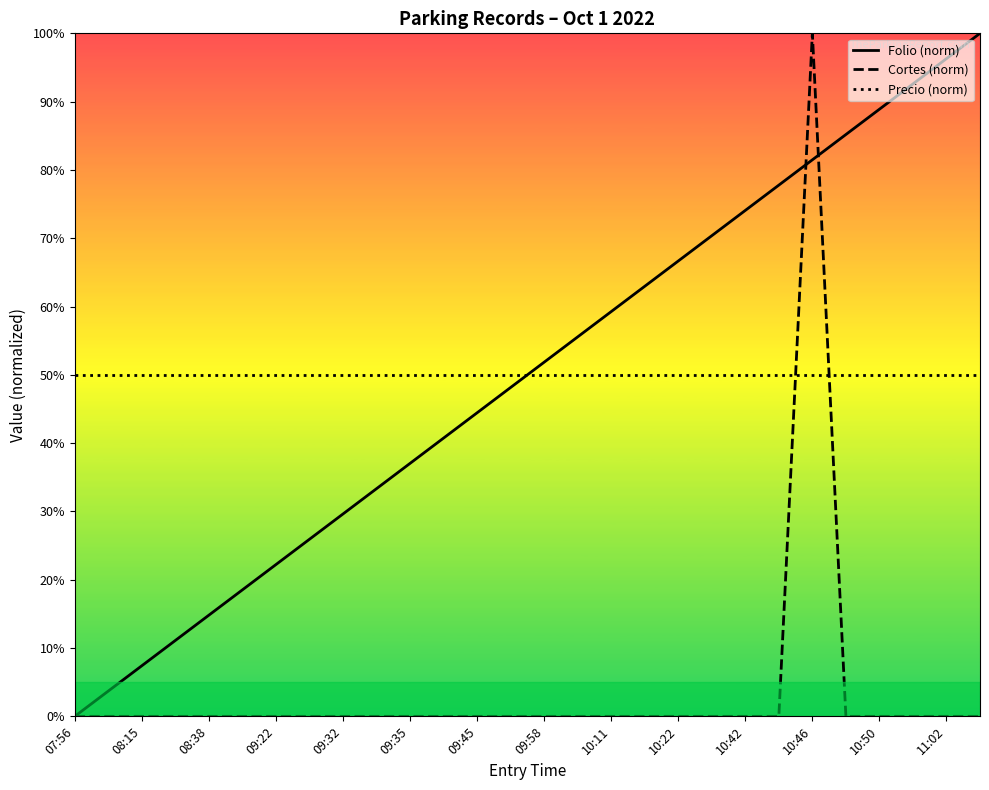

How many data points in Folio (norm) are less than 51?

14